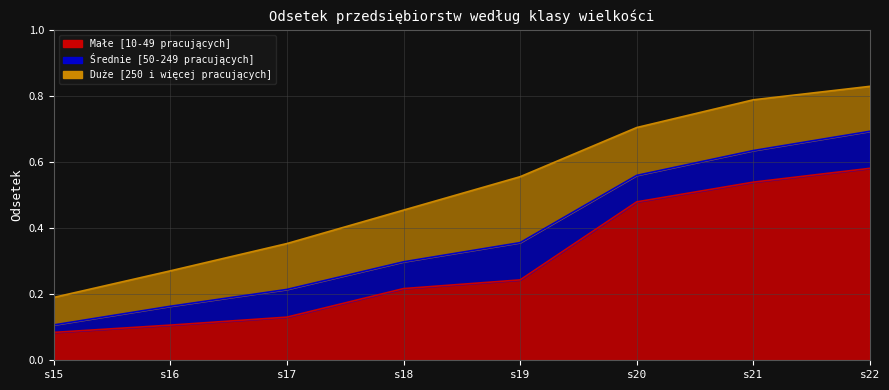

Reading right to left, transcribe all the data shown in this chart.

Małe [10-49 pracujących]: s22=0.6	s21=0.5	s20=0.5	s19=0.2	s18=0.2	s17=0.1	s16=0.1	s15=0.1
Średnie [50-249 pracujących]: s22=0.7	s21=0.6	s20=0.6	s19=0.4	s18=0.3	s17=0.2	s16=0.2	s15=0.1
Duże [250 i więcej pracujących]: s22=0.8	s21=0.8	s20=0.7	s19=0.6	s18=0.5	s17=0.4	s16=0.3	s15=0.2